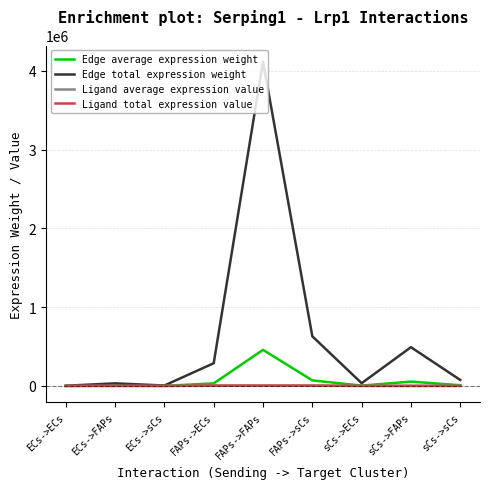

Which series has the largest total across all categories?

Edge total expression weight